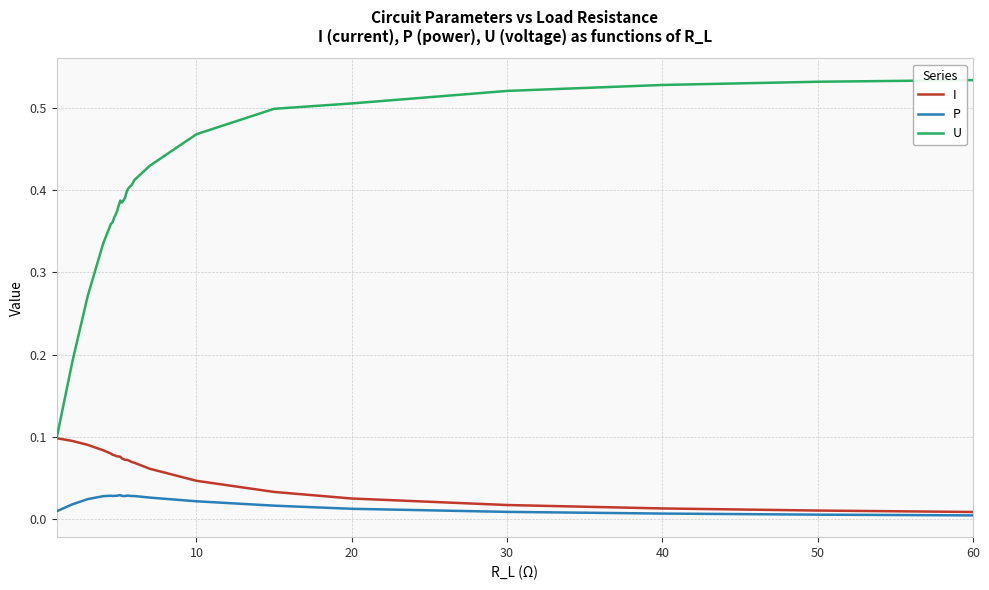

True or false: U and P intersect in this chart.

False